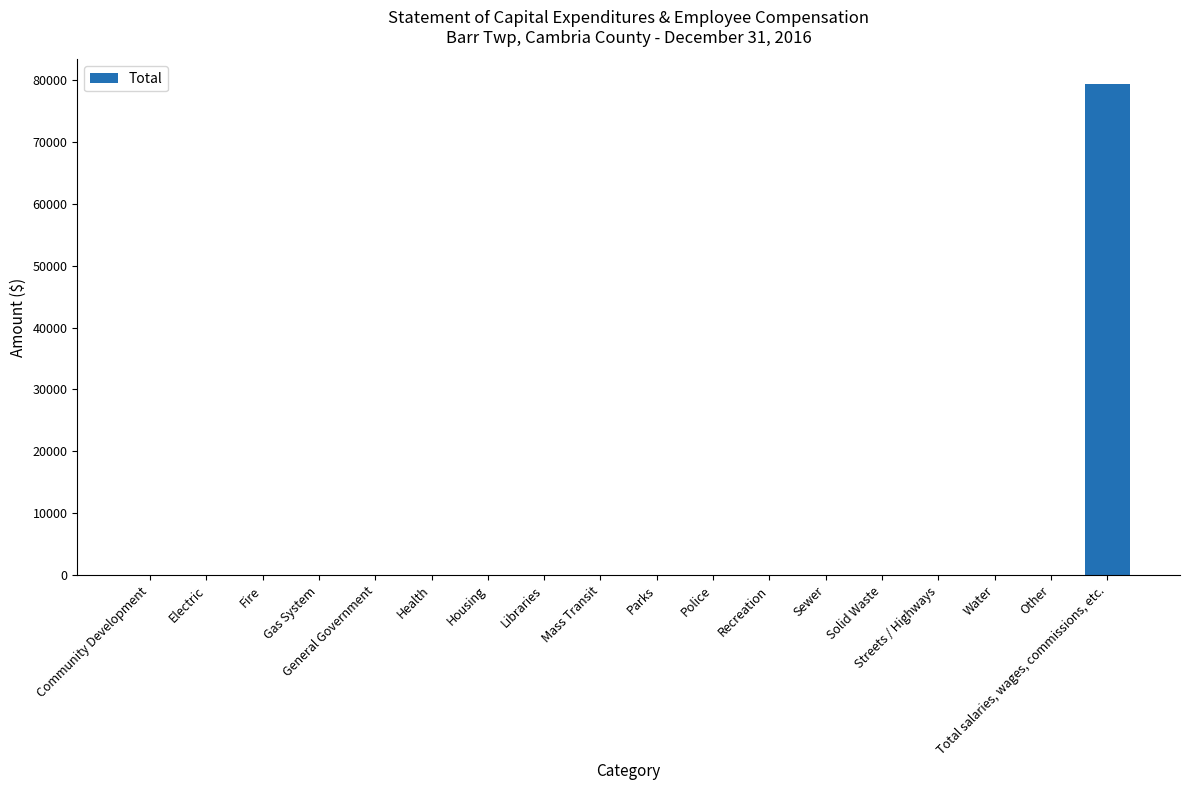

What is the greatest value displayed?

79359